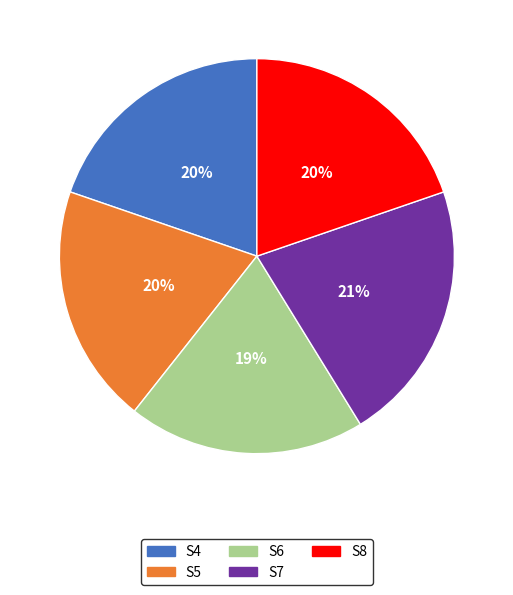

To the nearest percent, what is the difference between the largest and smallest slice percentages?

2%